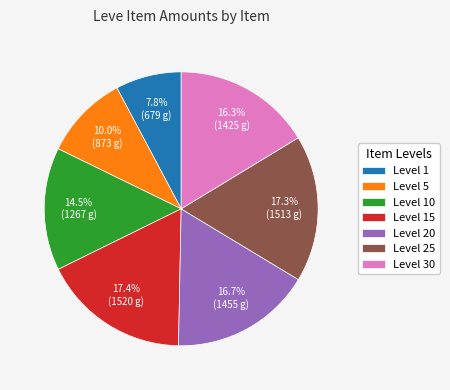

How much of the chart is everything except Level 15?

82.6%